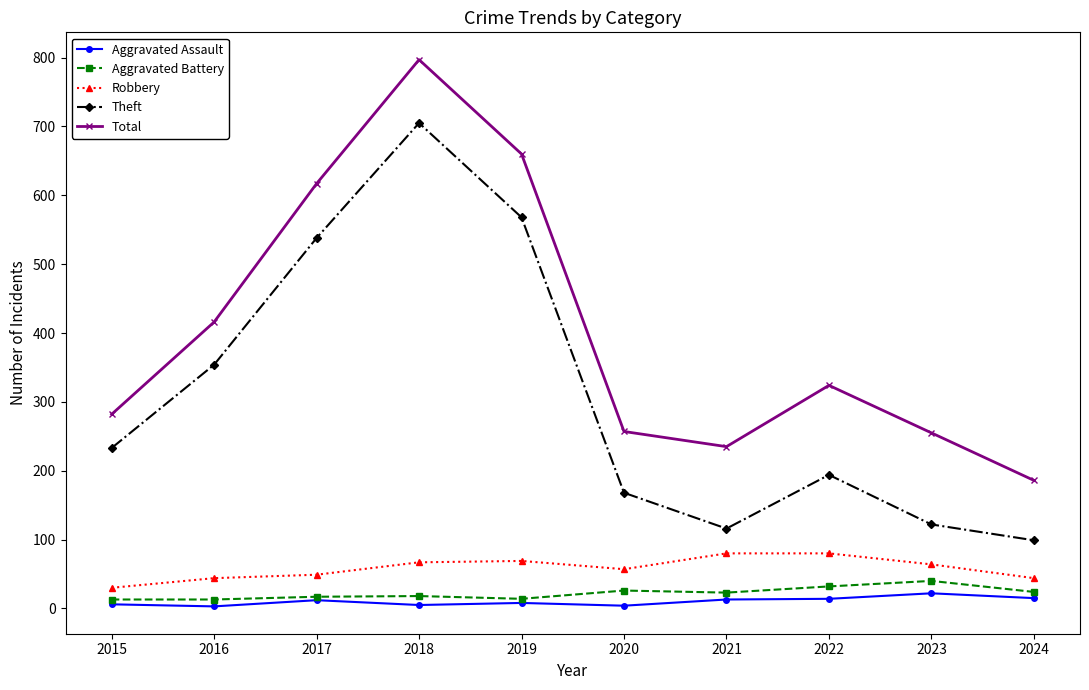

Which series has the largest range (max minus min)?

Total